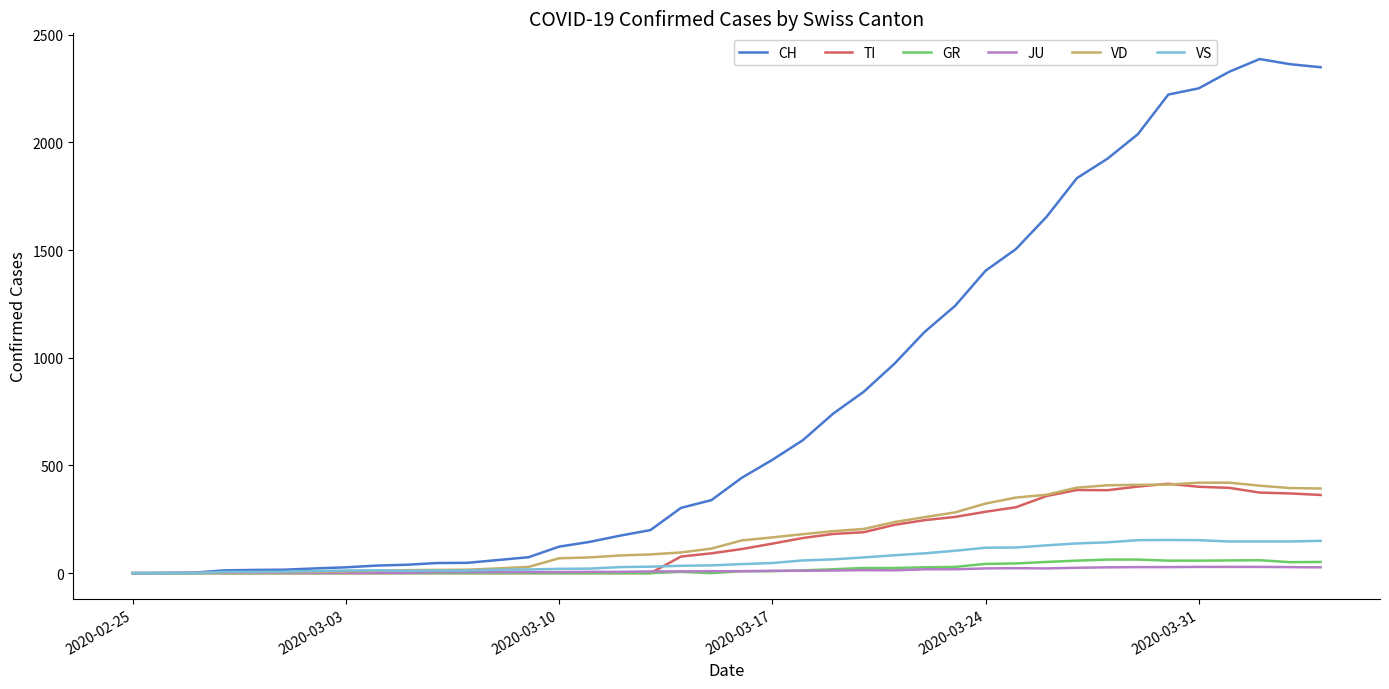

What are all the series names shown in the legend?

CH, TI, GR, JU, VD, VS